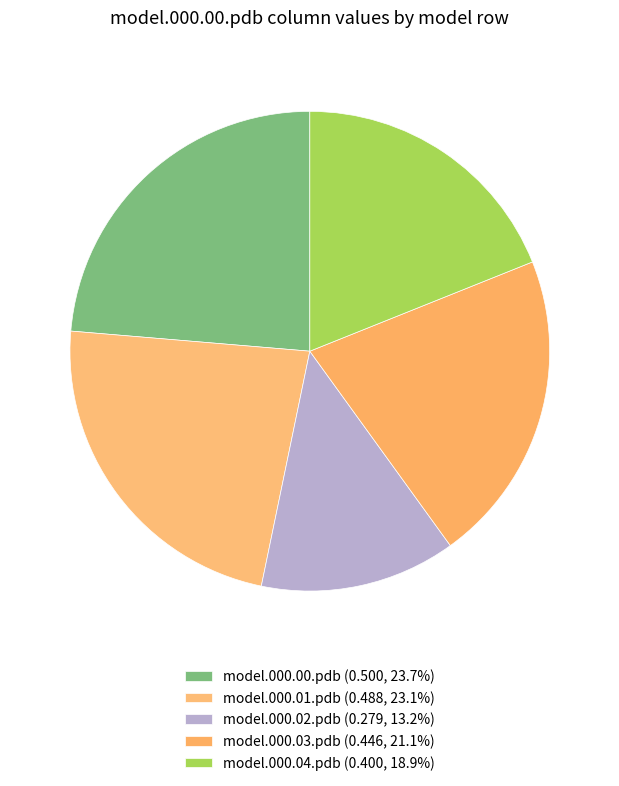

Which slice is the smallest?

model.000.02.pdb